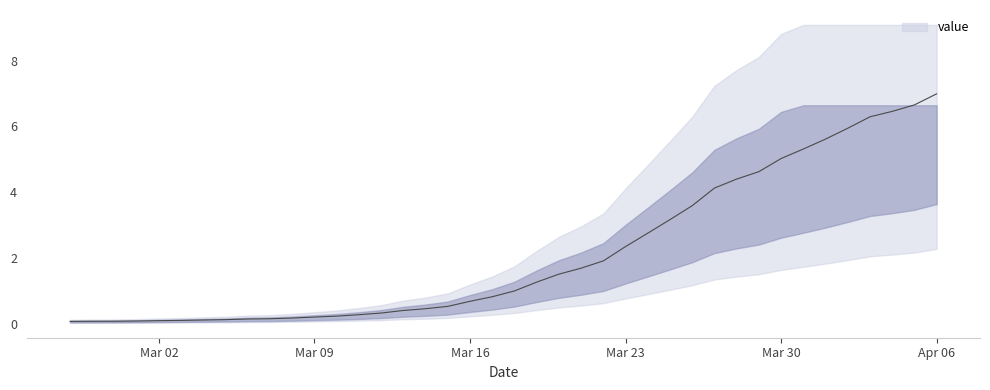

What is the approximate value at 2020-04-02?

5.9